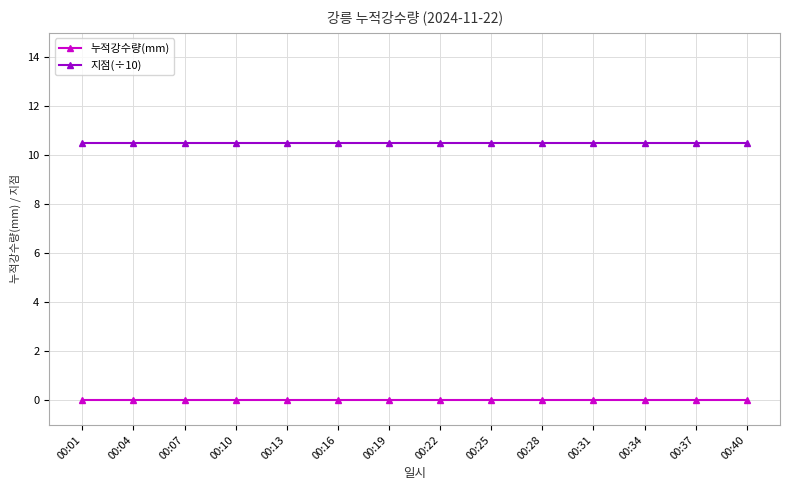

How many lines are shown in the chart?

2